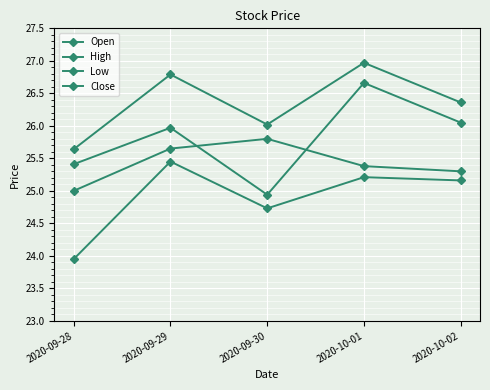

True or false: Low and Open intersect in this chart.

False